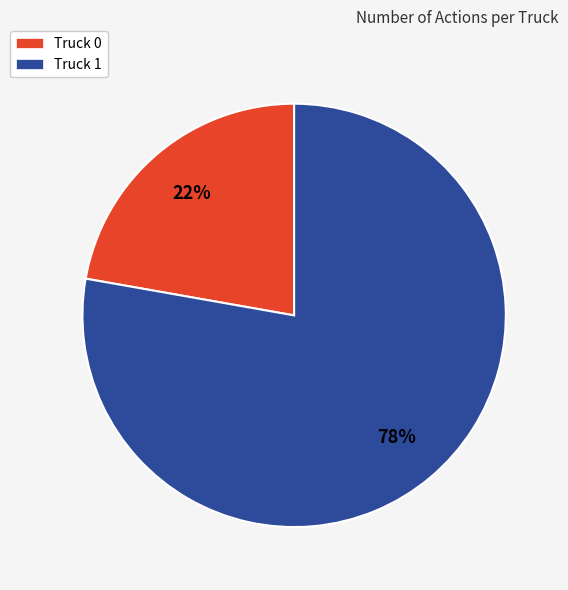

How many slices are in this pie chart?

2